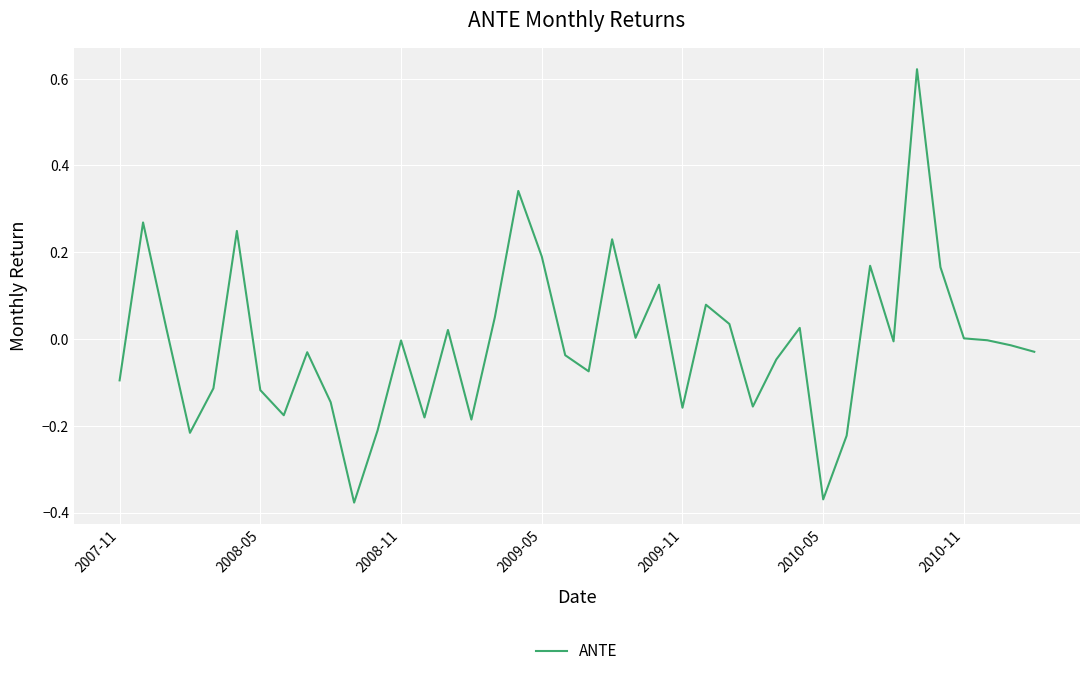

What is the difference between the maximum and minimum values?

1.0